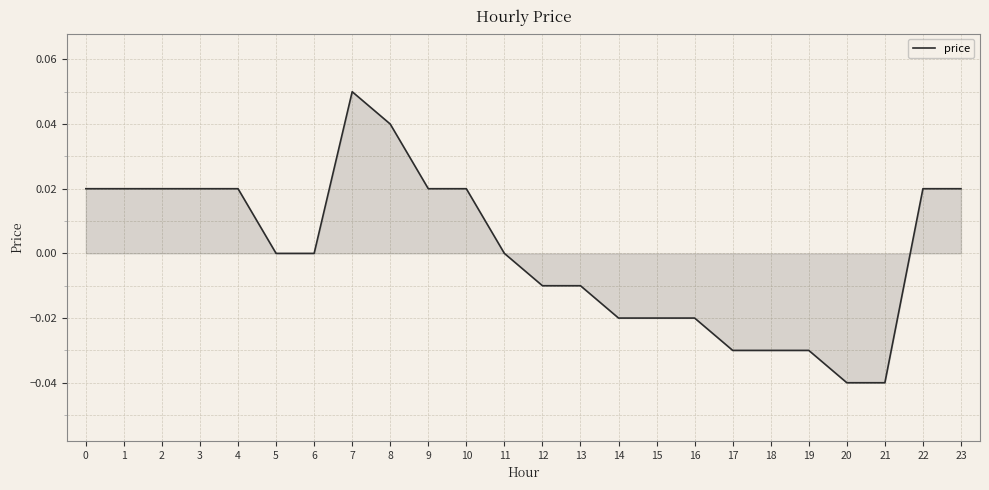

Is it true that the value at 18 is -0.0?

True